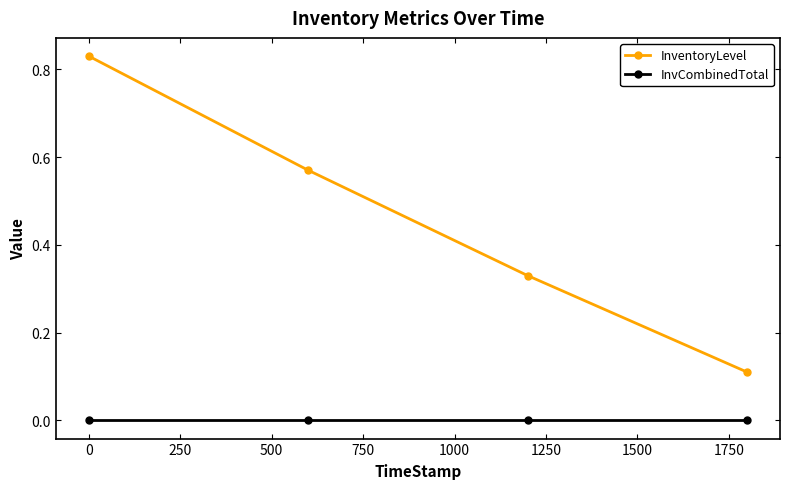

Does the chart display data point markers on the line(s)?

Yes